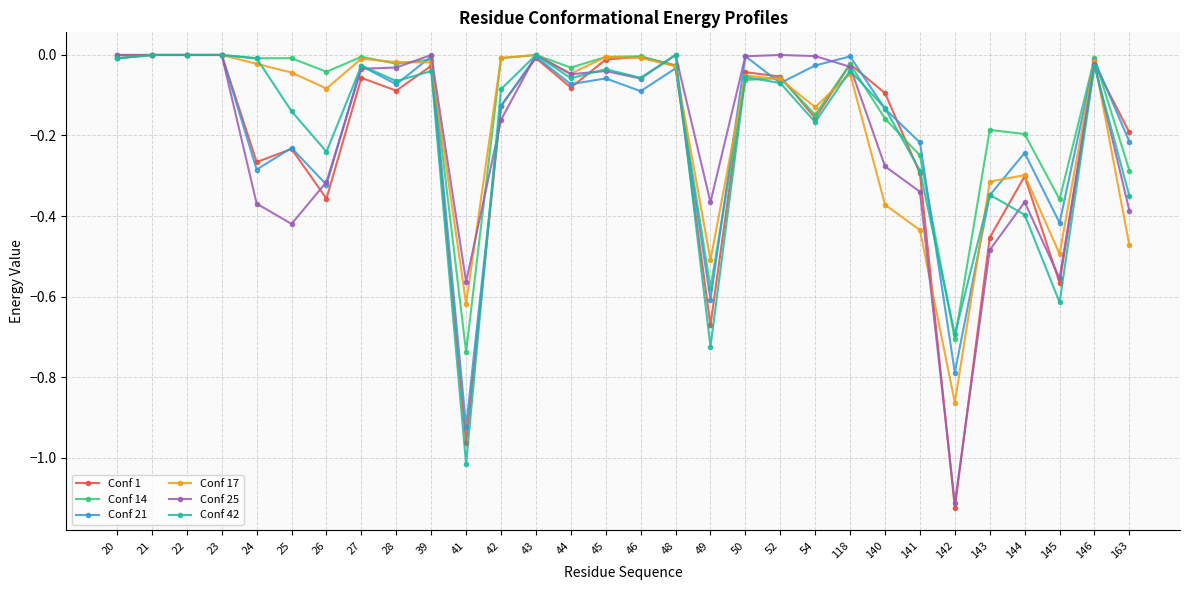

At which category does the chart reach its minimum across all series?

142